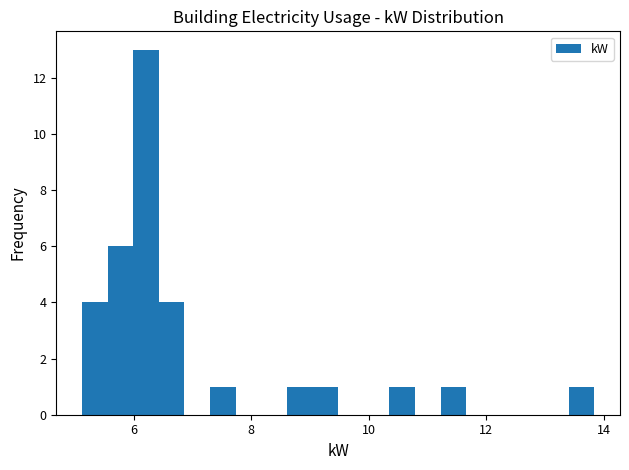

Around what value on the x-axis is the tallest bar? Give the approximate position of its centre, as read against the axis.

6.2